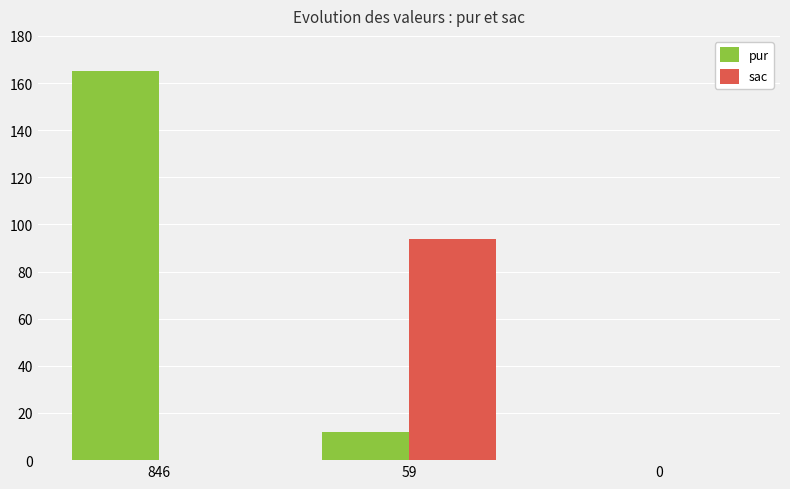

What are all the series names shown in the legend?

pur, sac